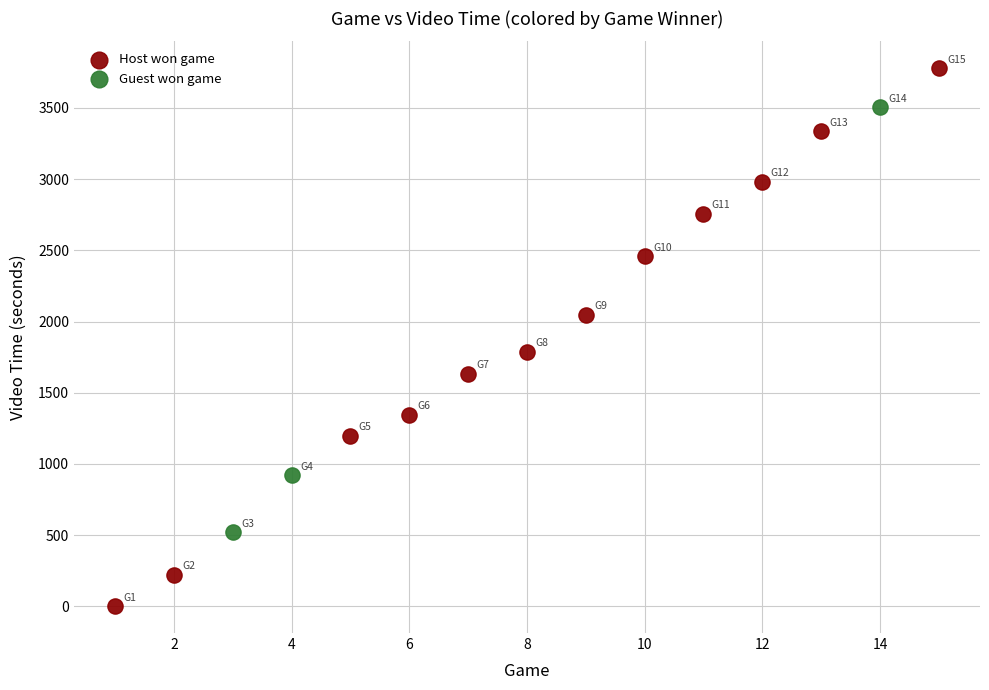

Which series reaches the maximum Y coordinate?

Host won game